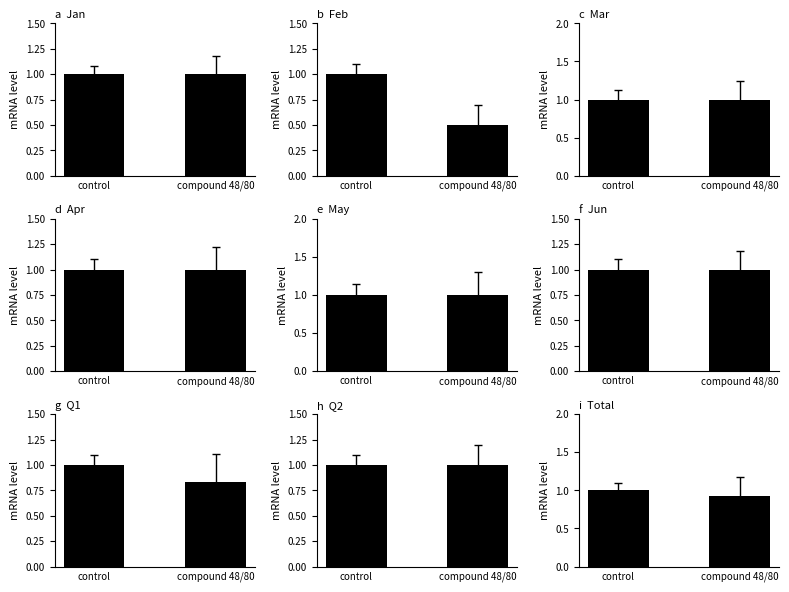

What is the sum of the values at compound 48/80 and control?

1.9